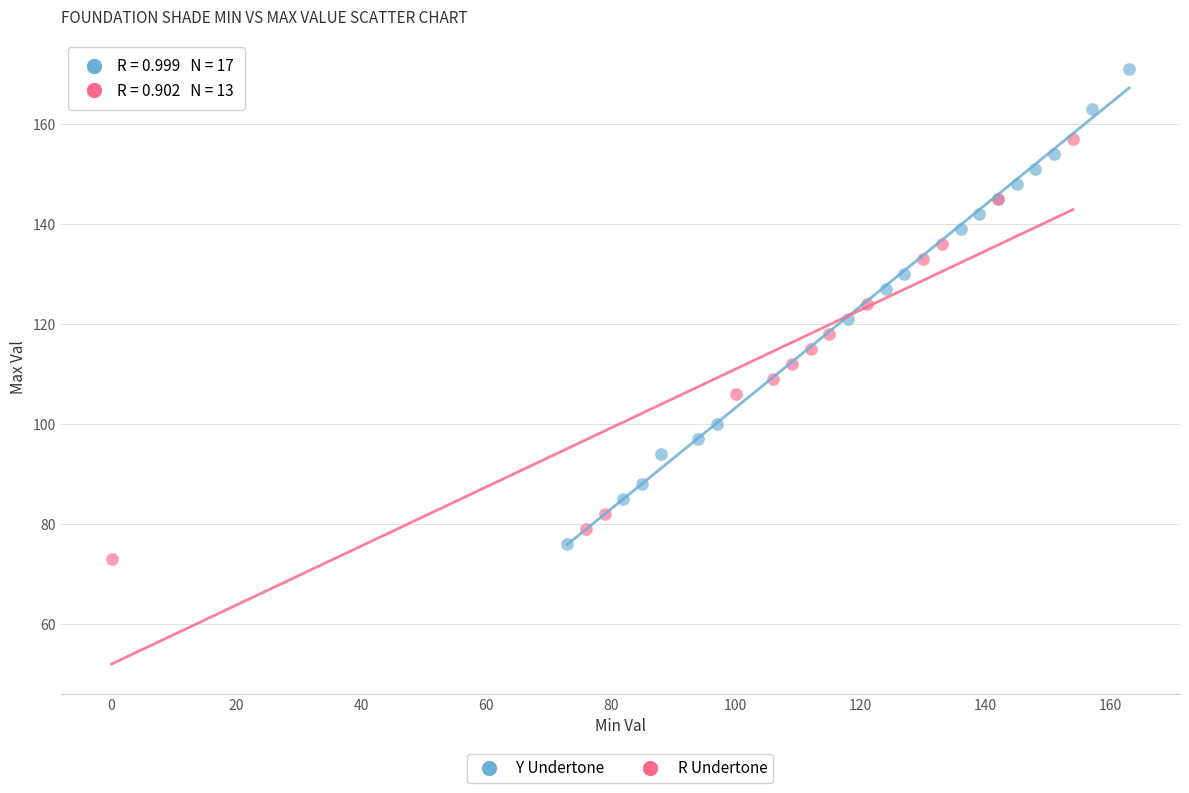

Which series has the largest Y range (max minus min)?

Y Undertone